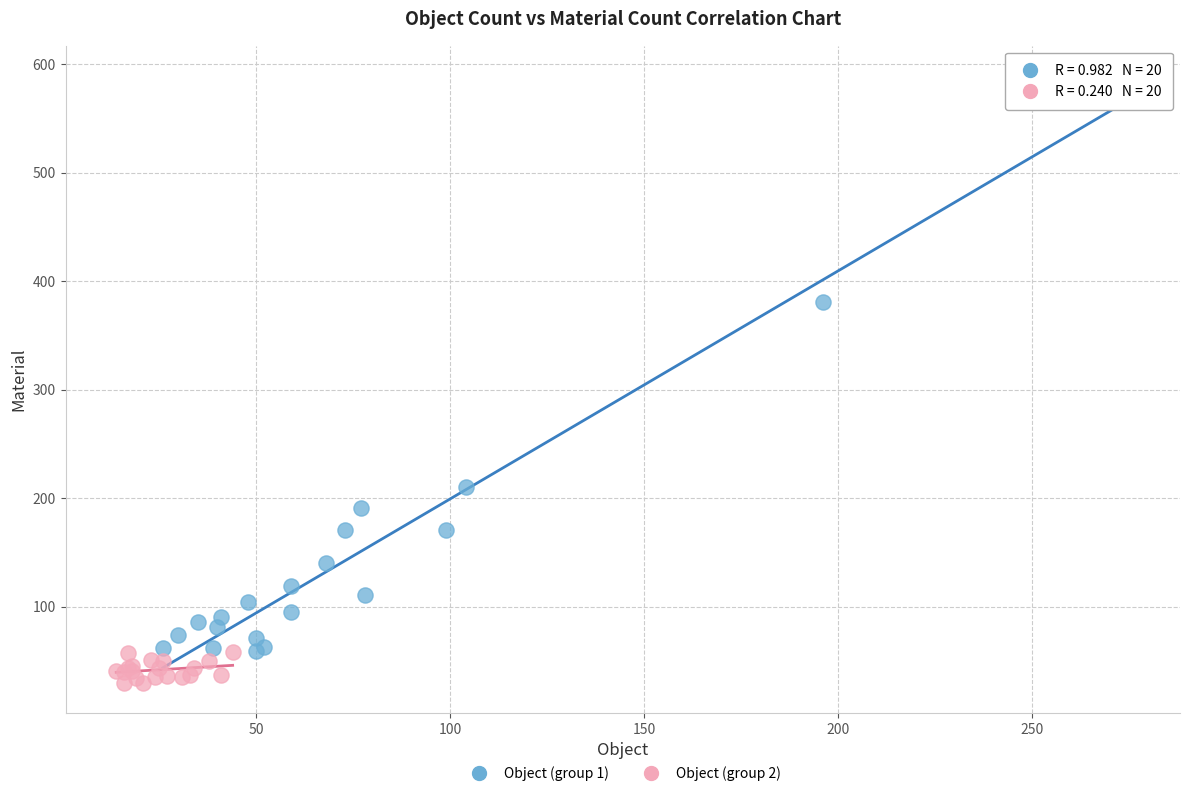

Which series has the largest Y range (max minus min)?

Object (group 1)